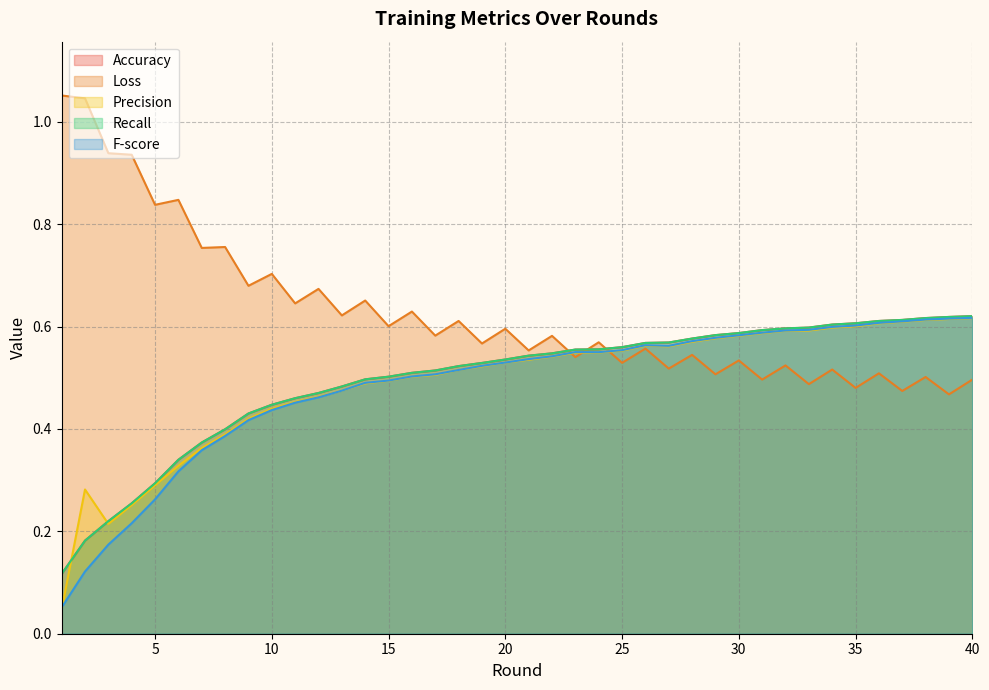

Which series changed the most between 24 and 32?

Loss